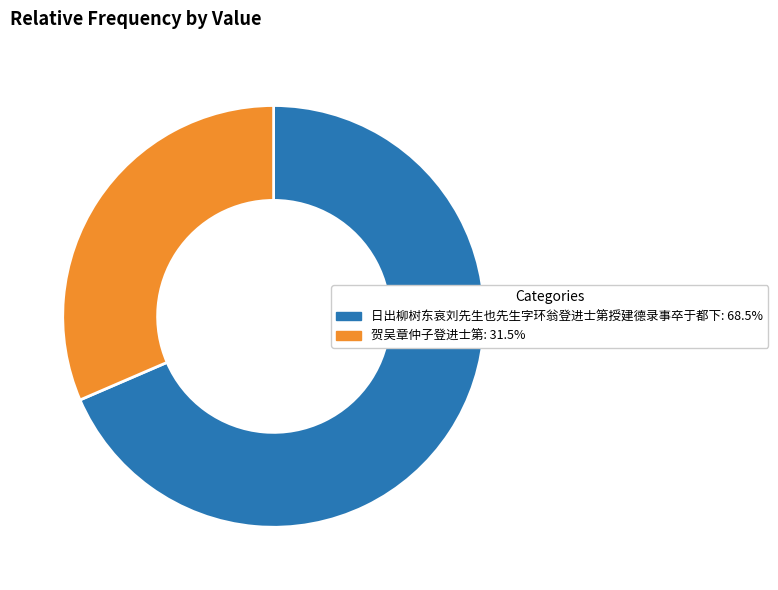

Does 贺吴章仲子登进士第 account for over 50% of the chart?

No